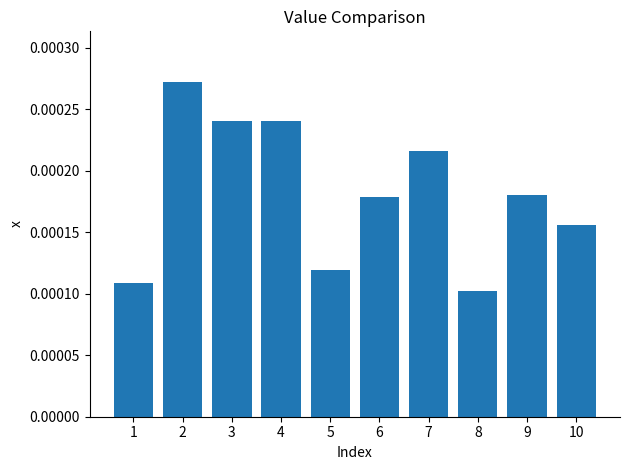

Between 7 and 9, which is larger?

7